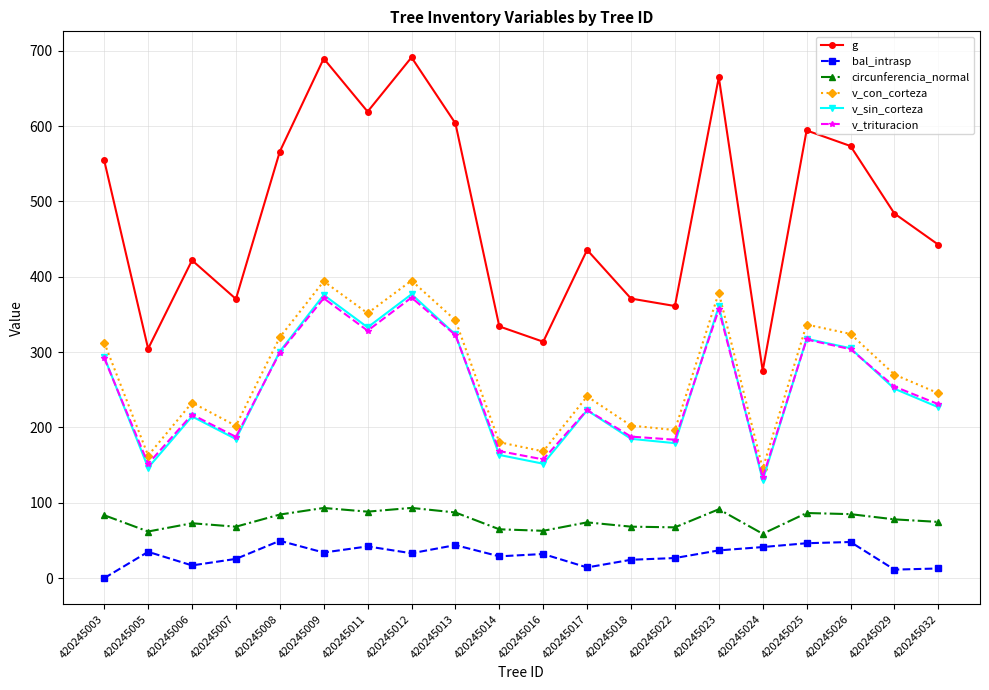

In v_trituracion, how many points are higher than both neighbors (excluding endpoints)?

6